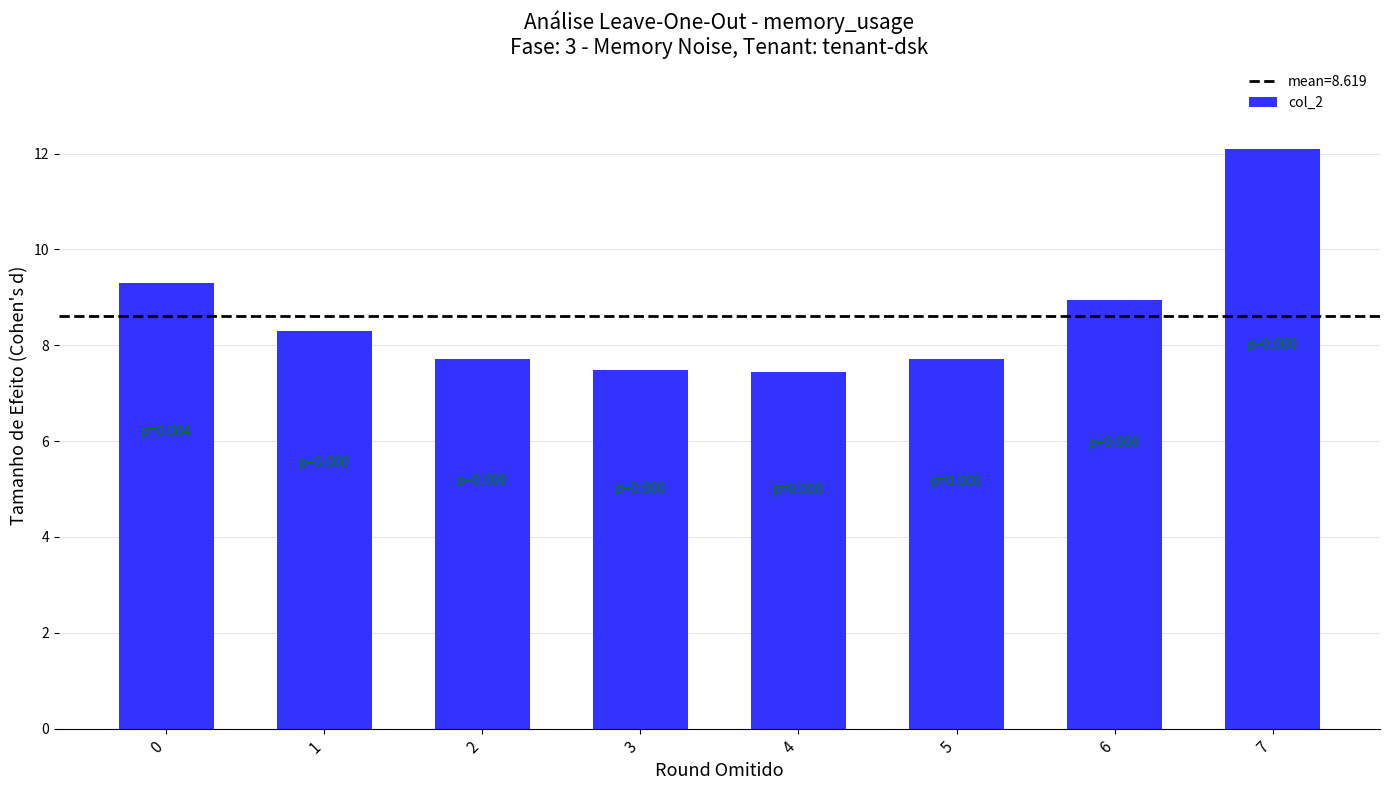

The chart shows a value of 3.6 at 2. True or false?

False